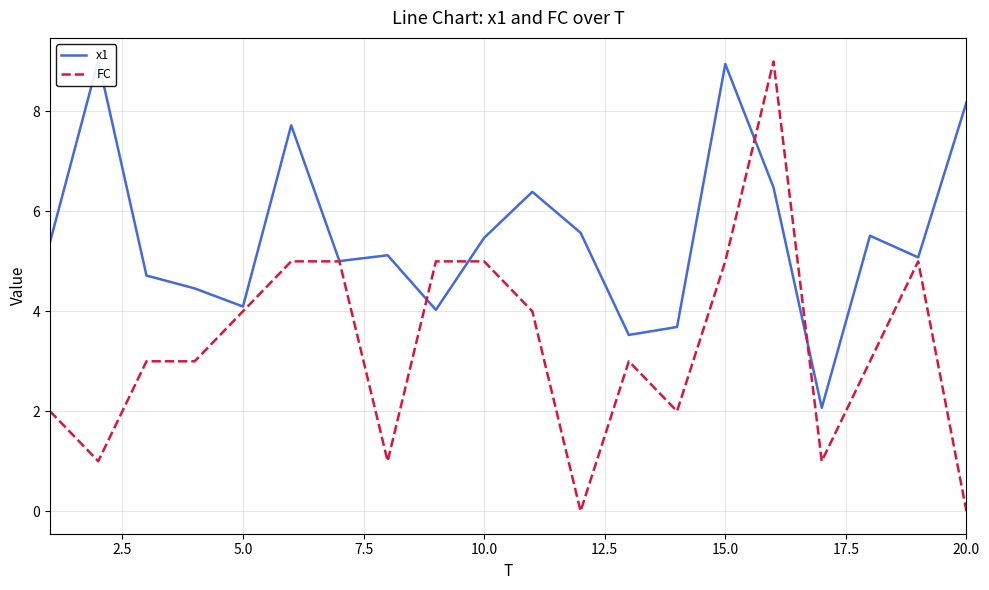

What is the difference between the maximum and minimum values in the FC series?

9